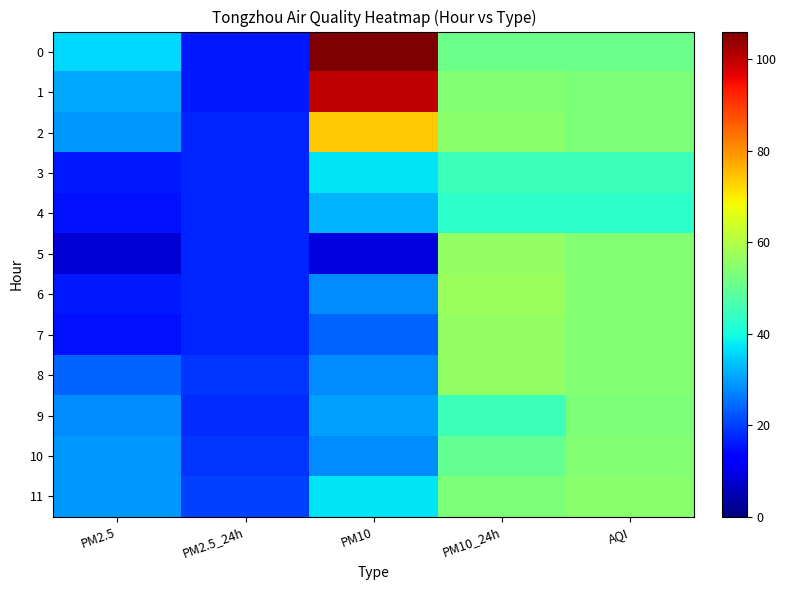

Which has a higher value, AQI or PM2.5?

AQI